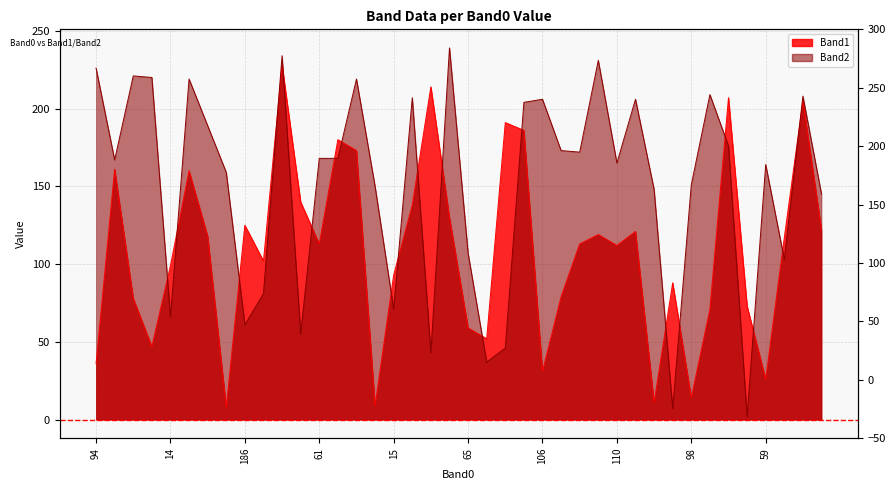

What is the spread (max minus min) of values at 6?

141